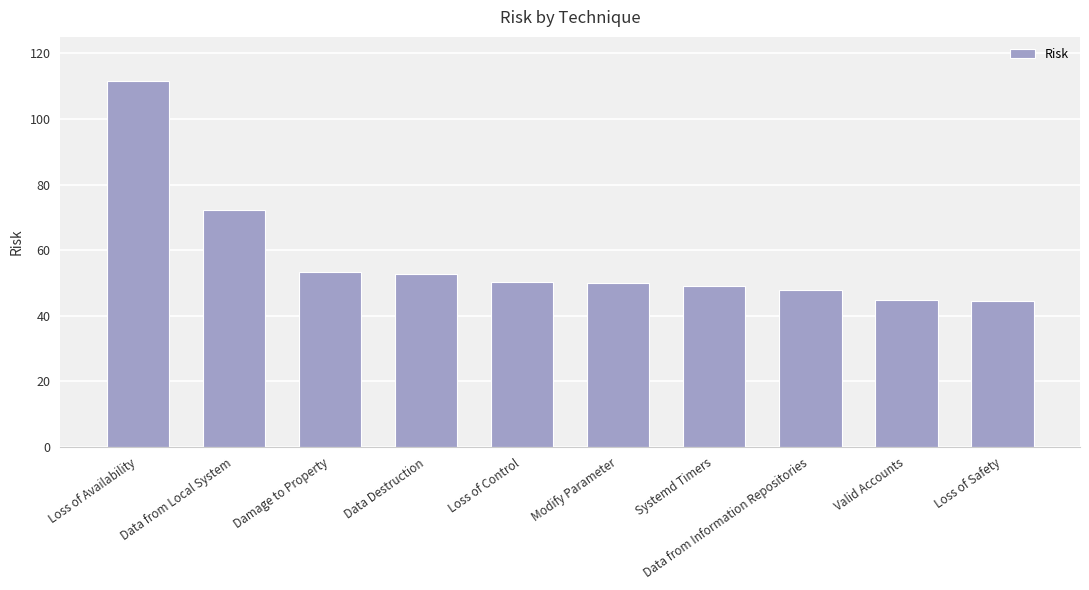

What is the difference between the values at Data from Information Repositories and Data Destruction?

4.9